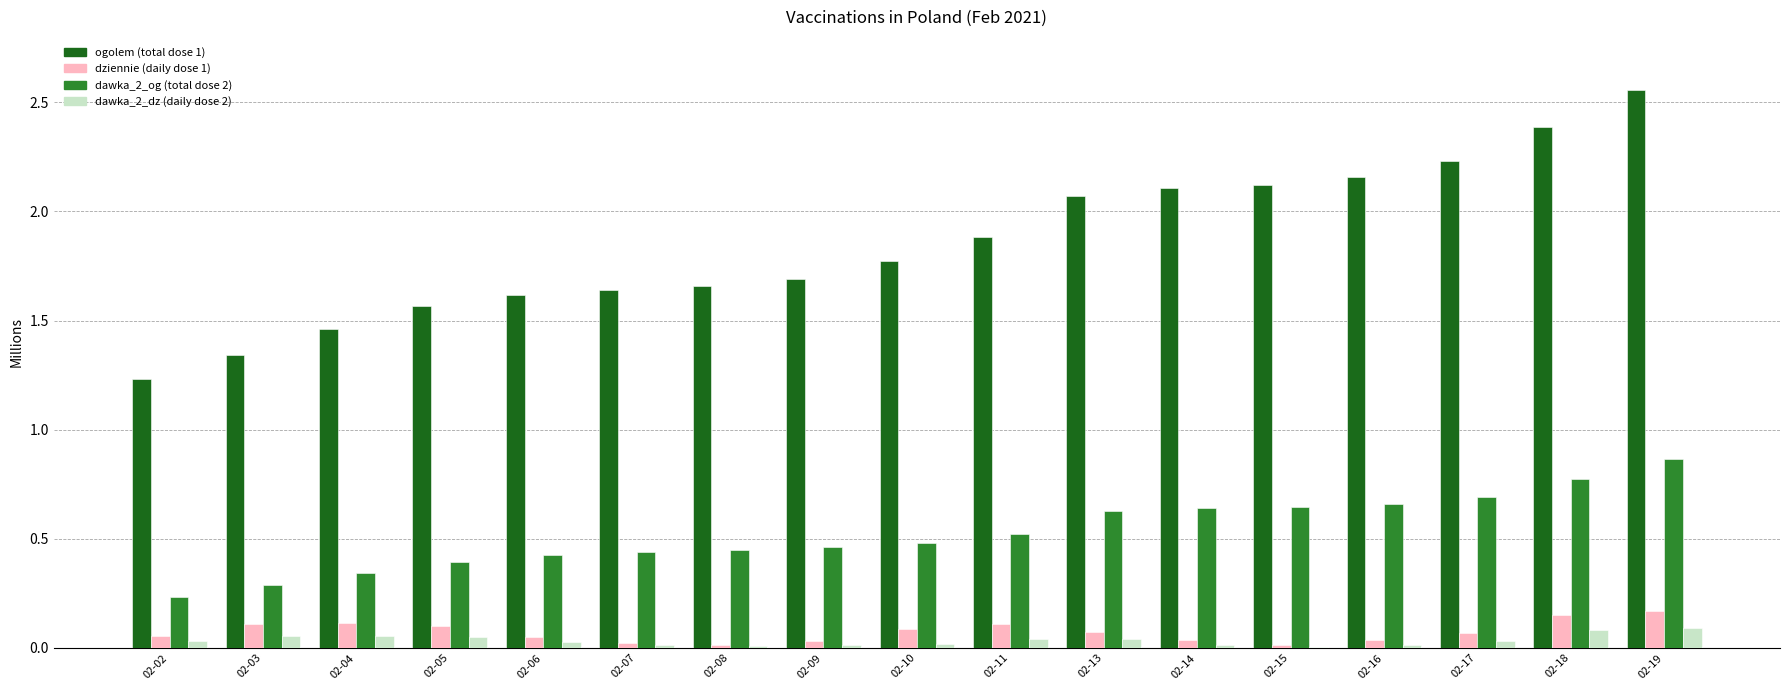

Does the chart contain stacked bars?

No